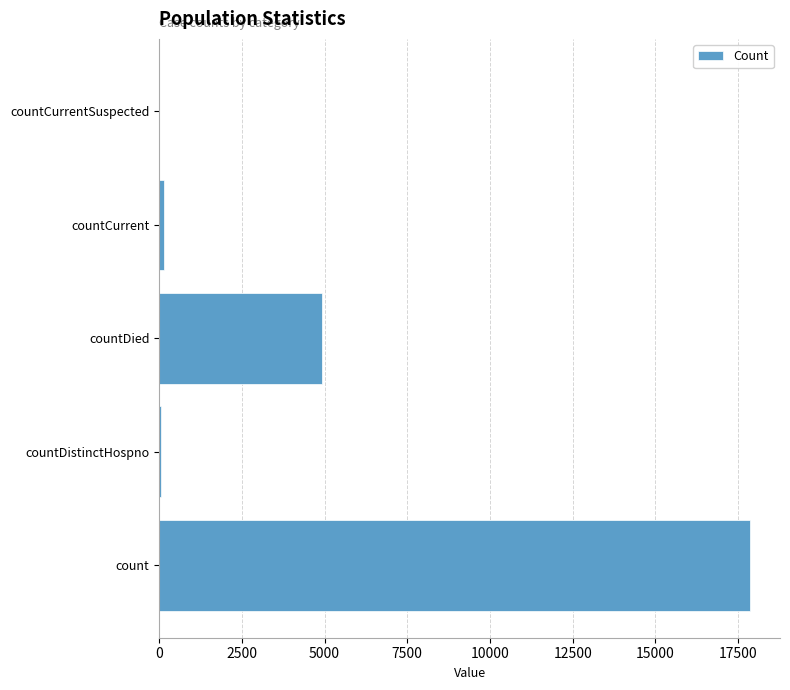

What is the change in value from count to countDied?

-12938